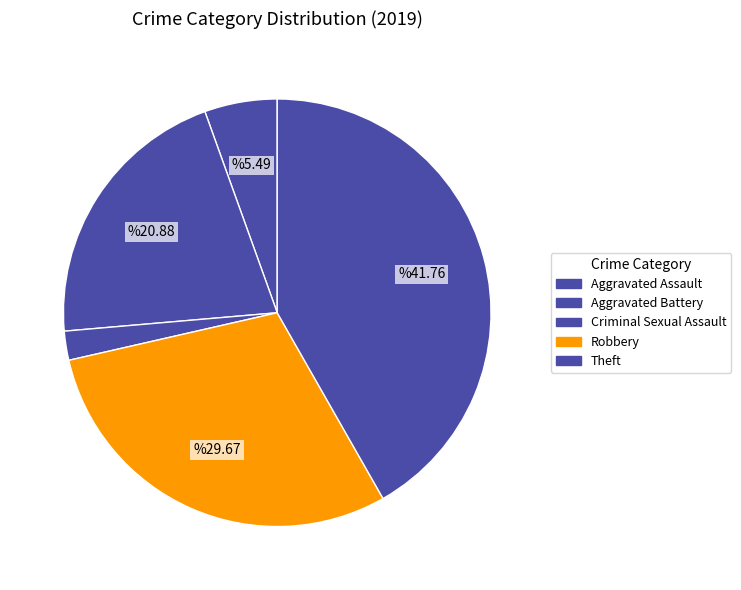

How many segments does this pie chart have?

5